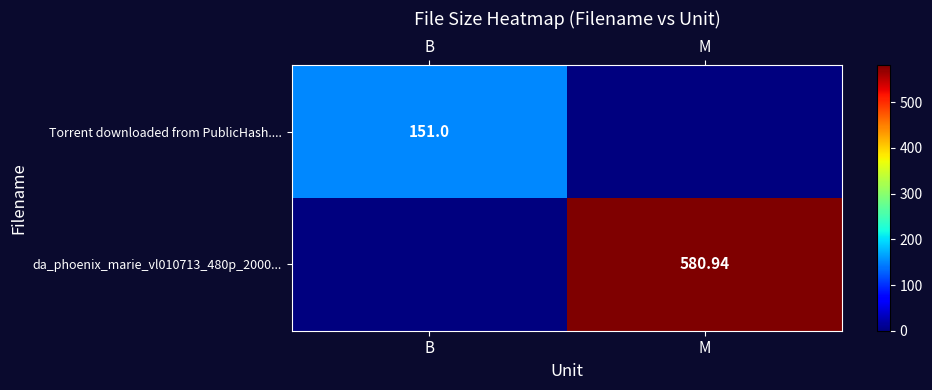

How many values in da_phoenix_marie_vl010713_480p_2000... are above zero?

1